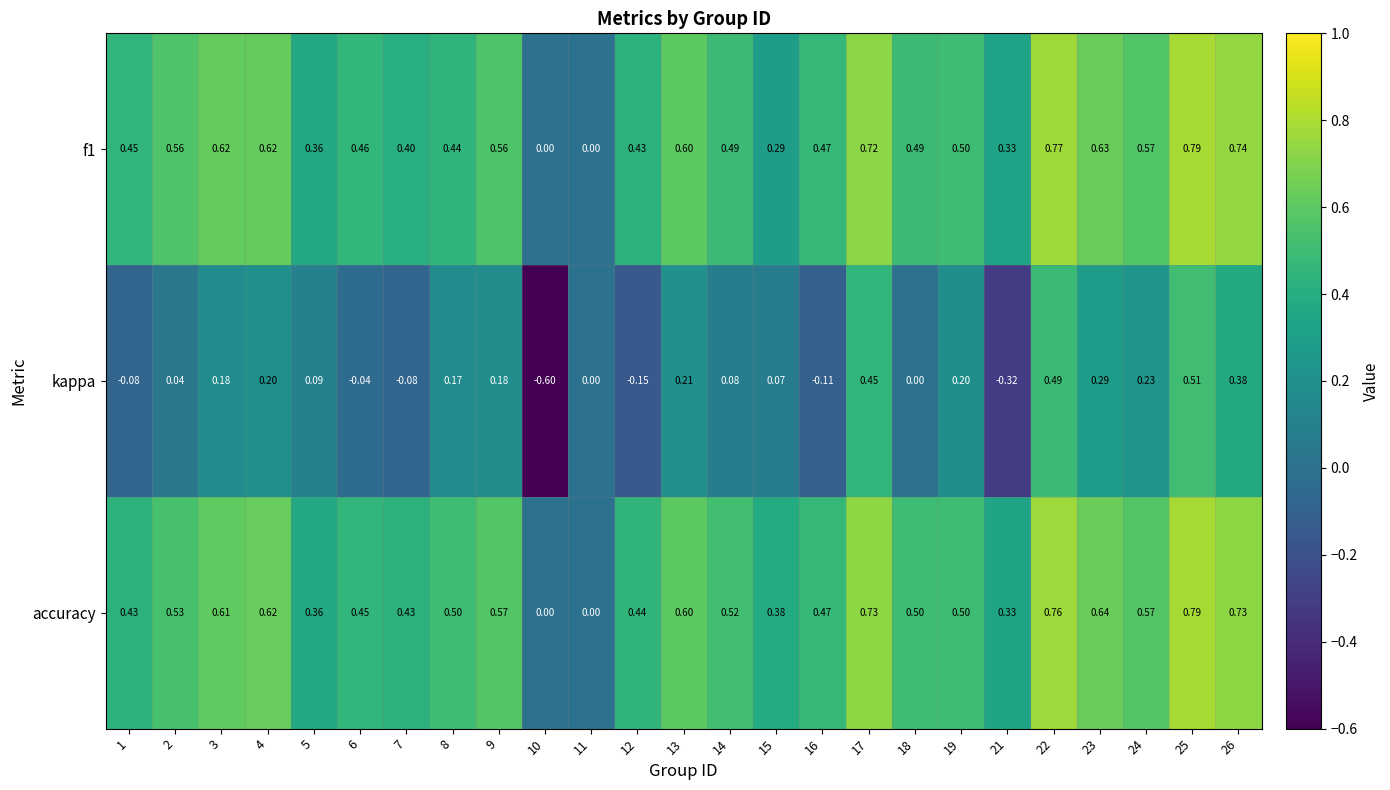

Count the number of data series in this chart.

3